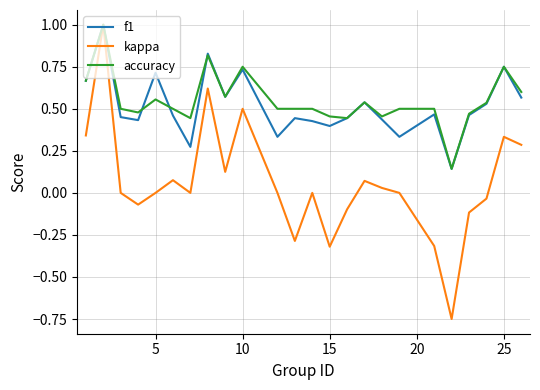

What is the maximum value shown in the chart?

1.0